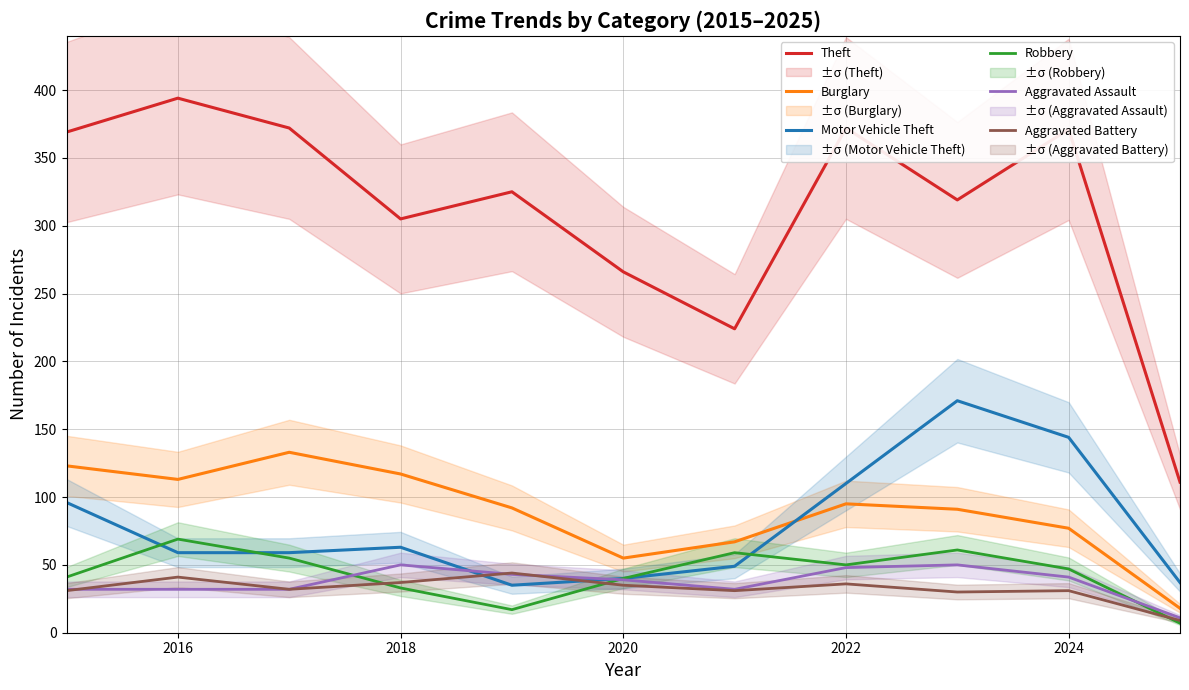

What is the average value of the Robbery series?

44